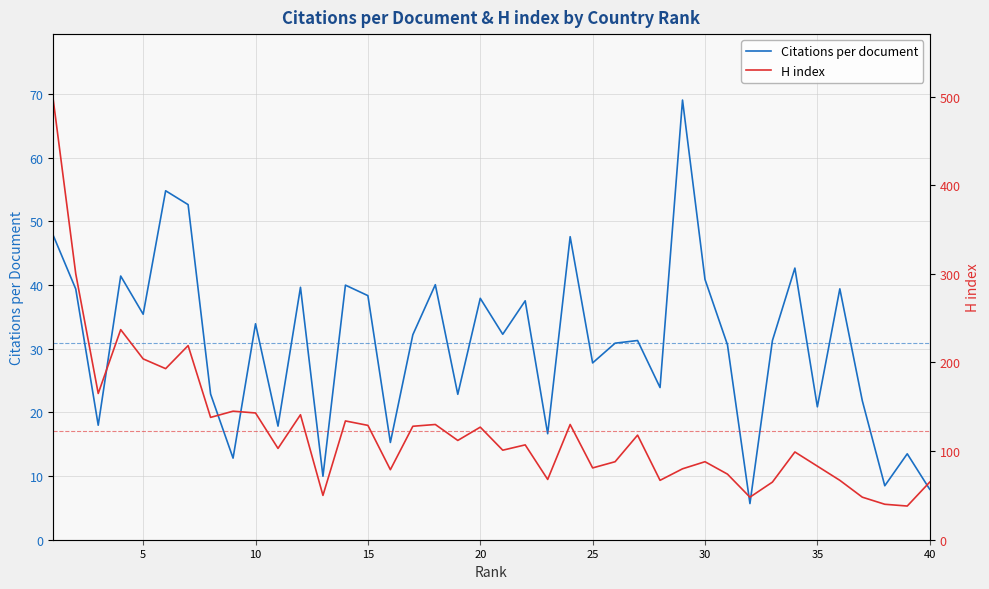

What is the sum of the H index values at 10 and 25?

224.0